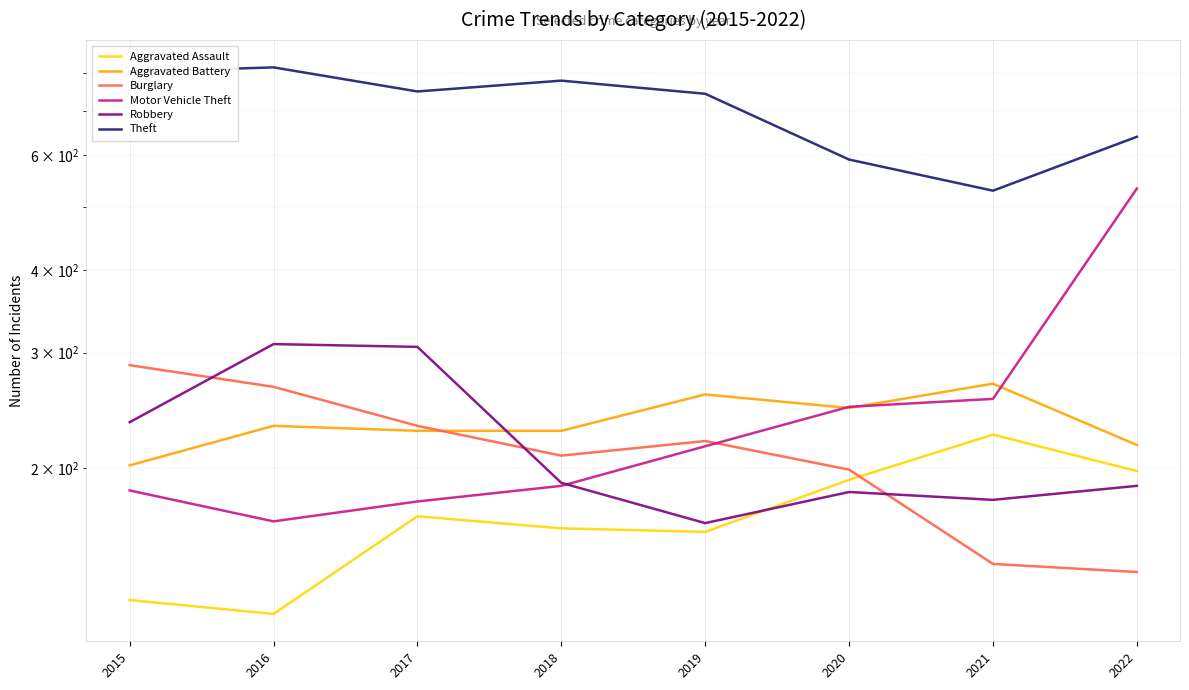

True or false: Motor Vehicle Theft and Theft cross at least once.

False